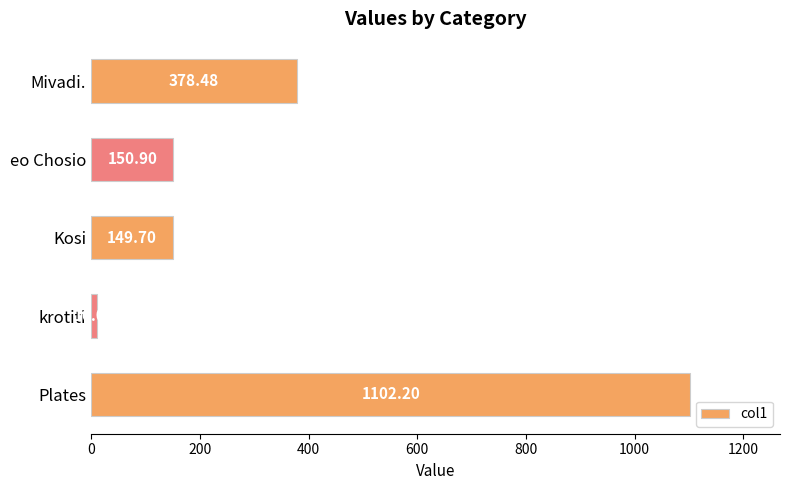

What is the difference between the second highest and minimum values?

368.4